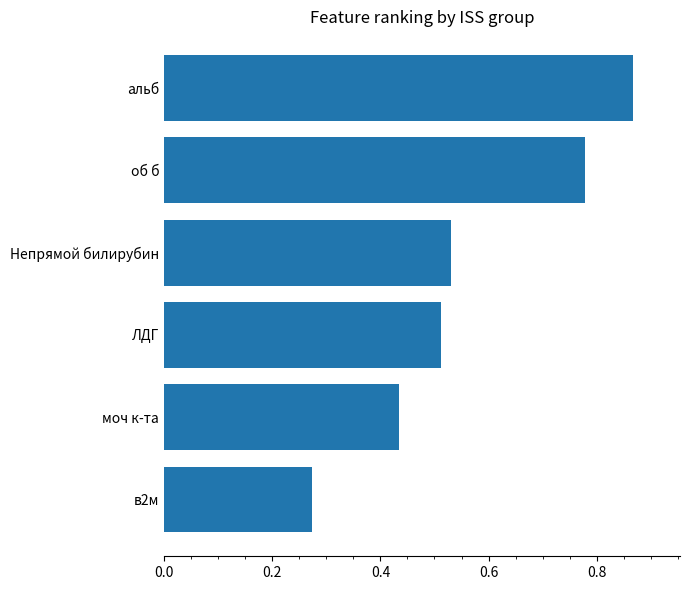

Which label corresponds to the largest value in the chart?

альб